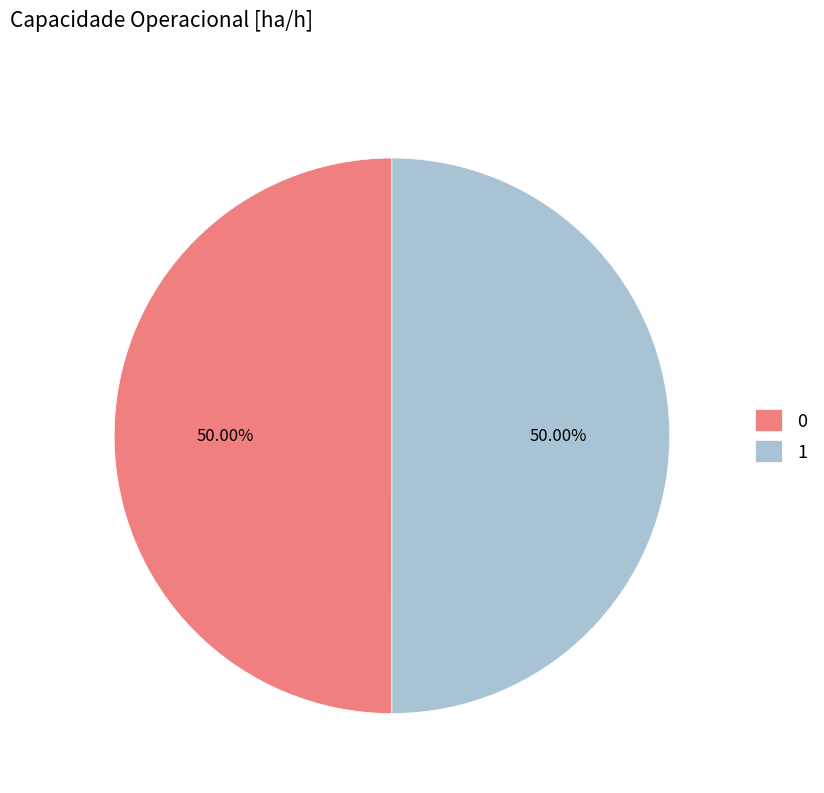

How many slices are in this pie chart?

2